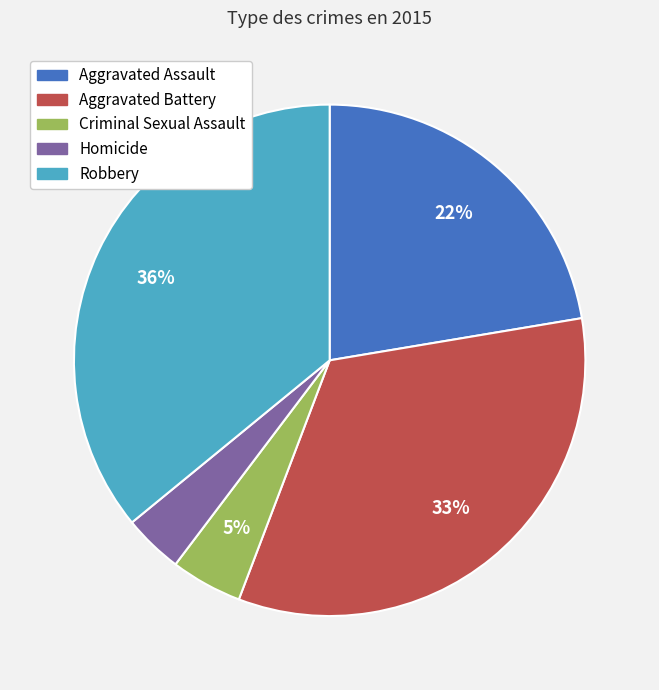

To the nearest percent, what is the difference between the Robbery and Aggravated Battery slice percentages?

3%